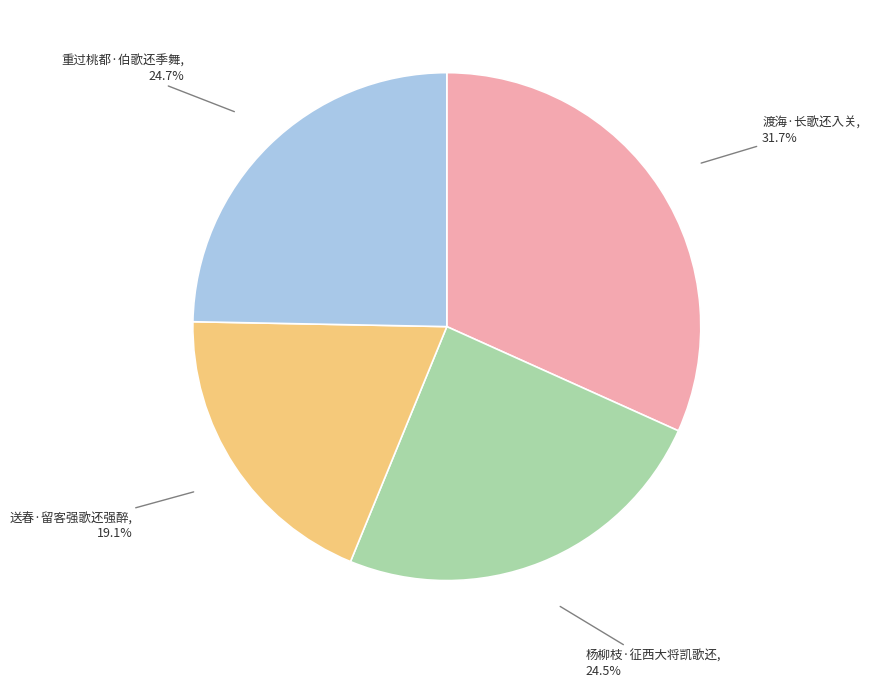

Do 杨柳枝·征西大将凯歌还 and 送春·留客强歌还强醉 together represent more than half of the pie?

No